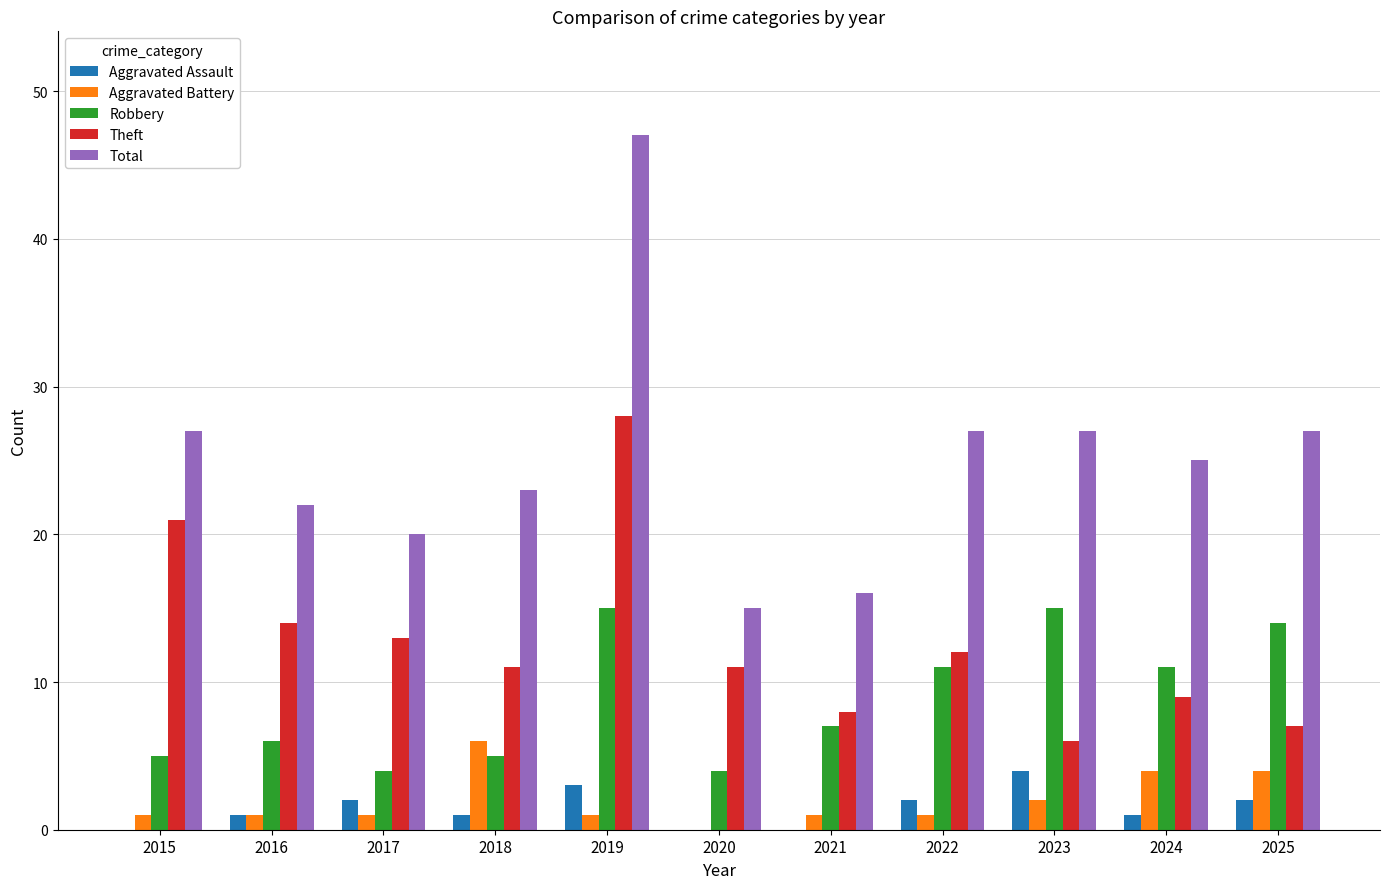

What is the sum of all Theft values?

140